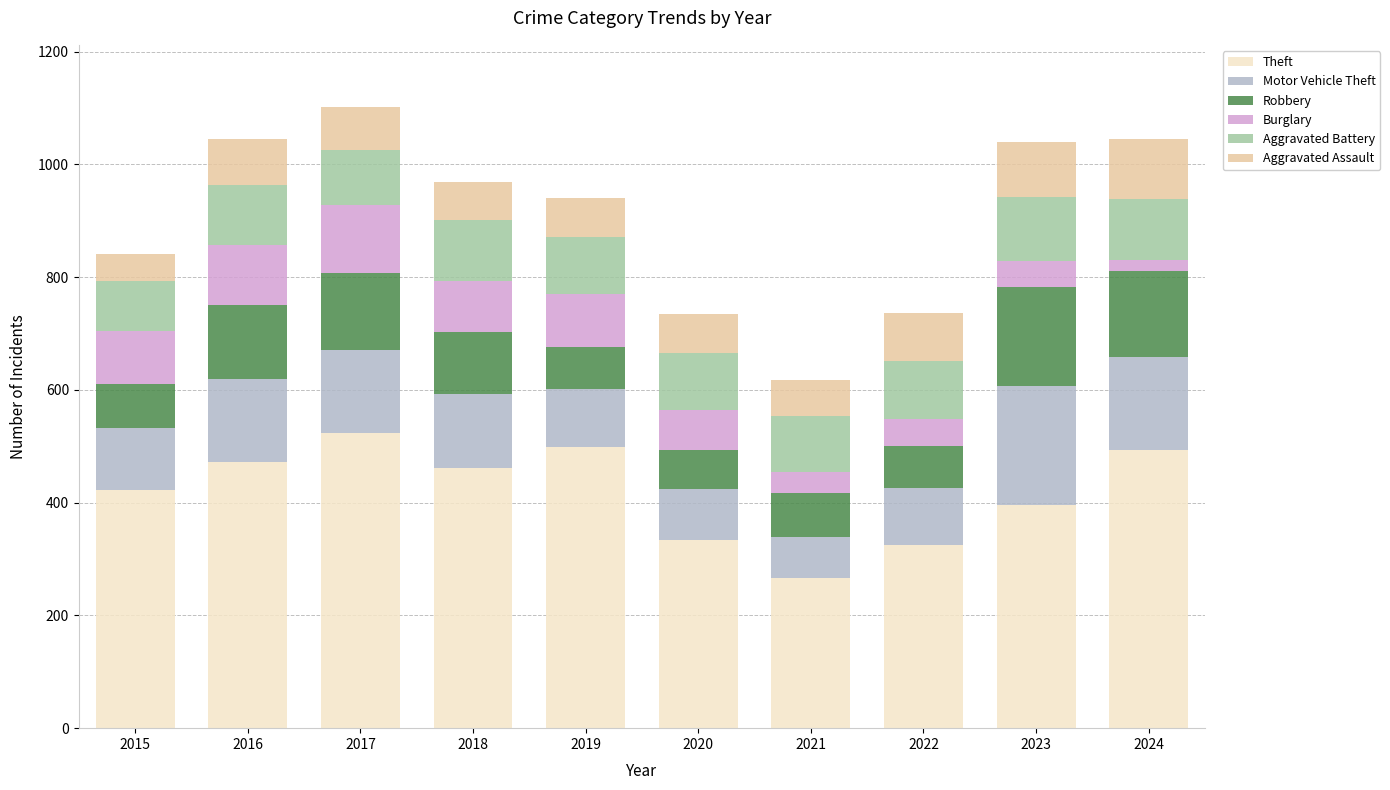

What is the sum of all Theft values?

4193